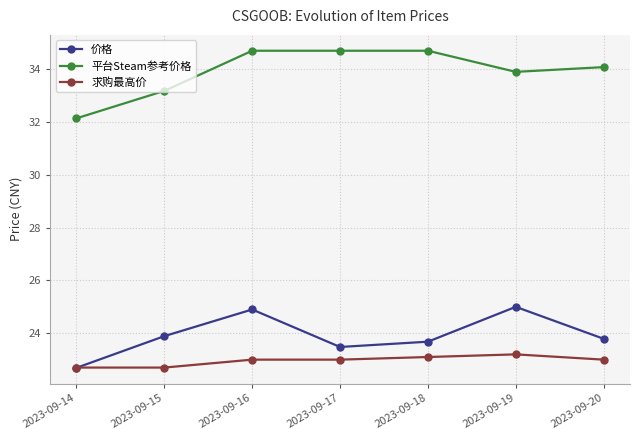

Which series has the largest total across all categories?

平台Steam参考价格